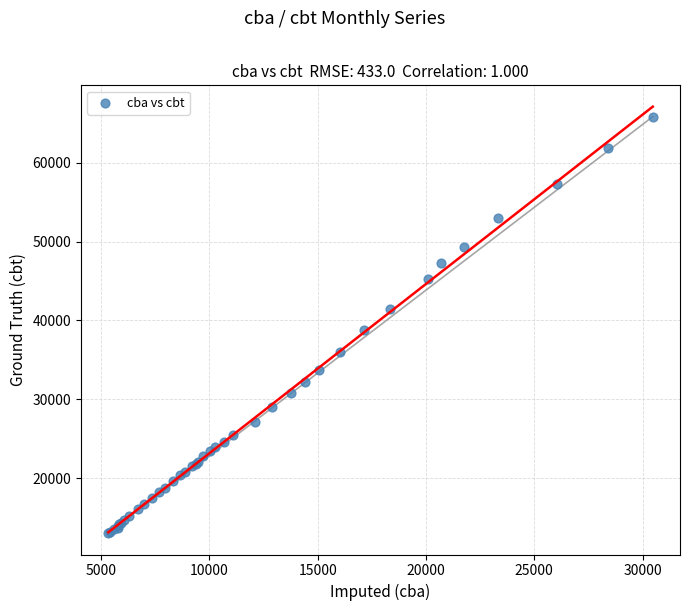

What Y value in the scatter plot is closest to 39439?

38756.3